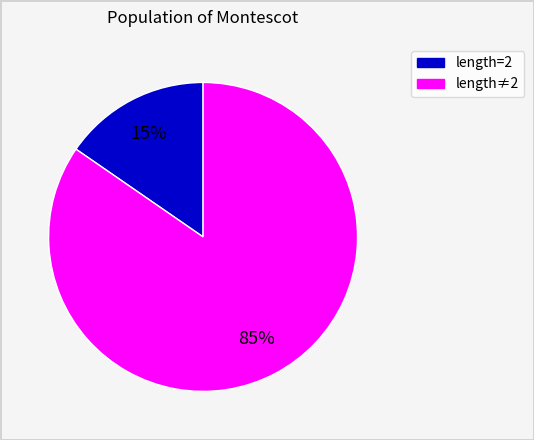

Is there any slice that represents more than half of the pie?

Yes